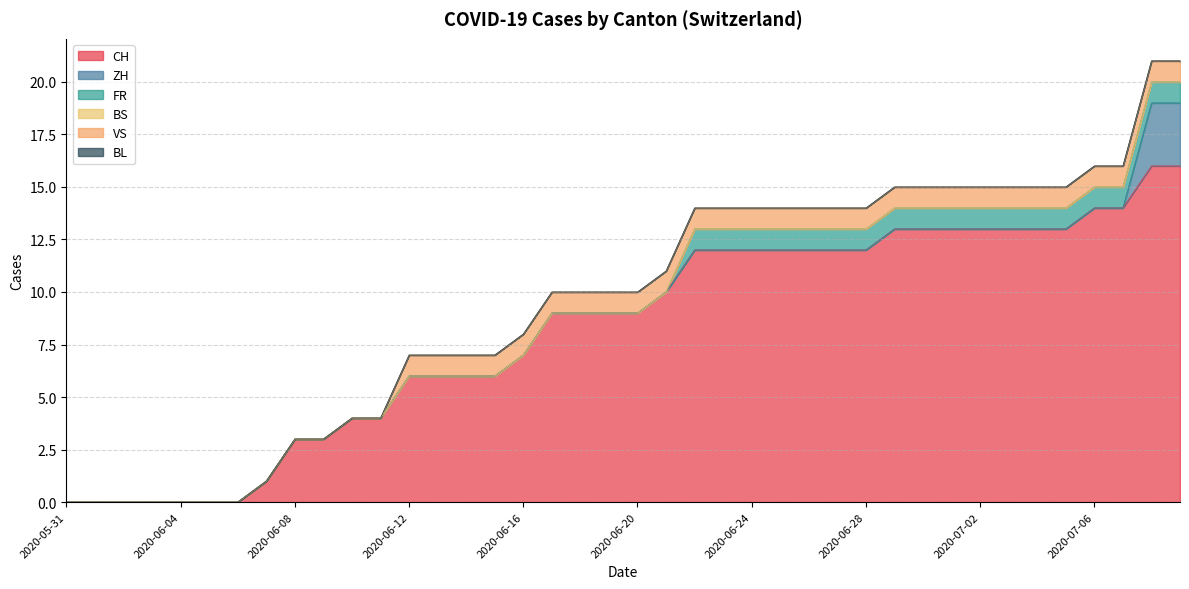

What is the greatest value displayed?

16